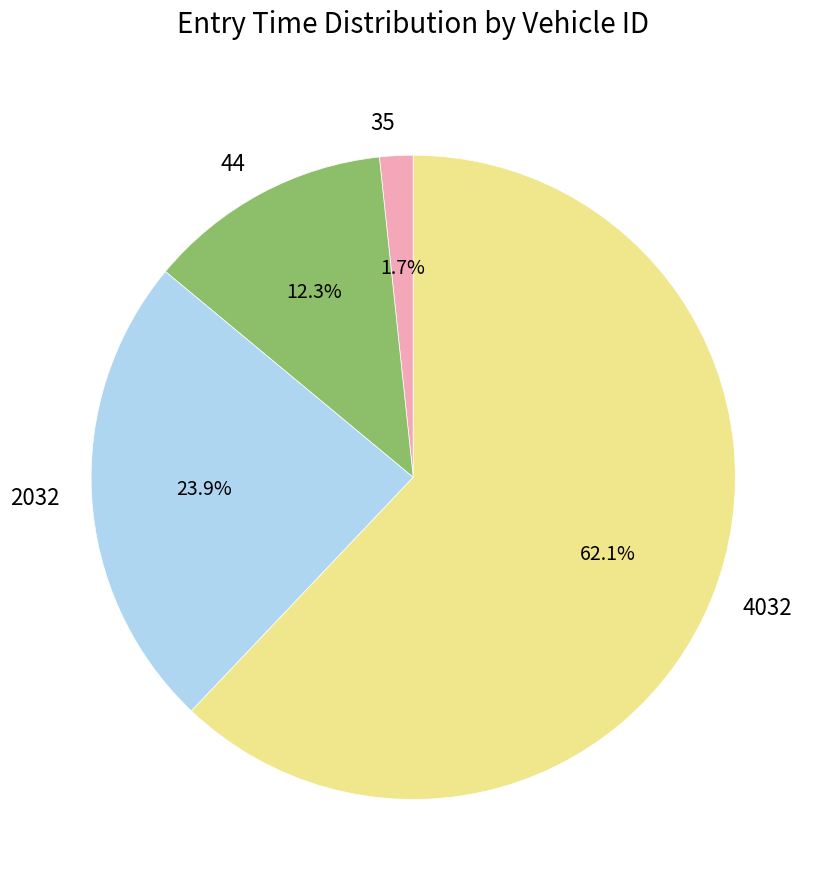

Approximately how many times larger is the value at 35 compared to 44?

0.1